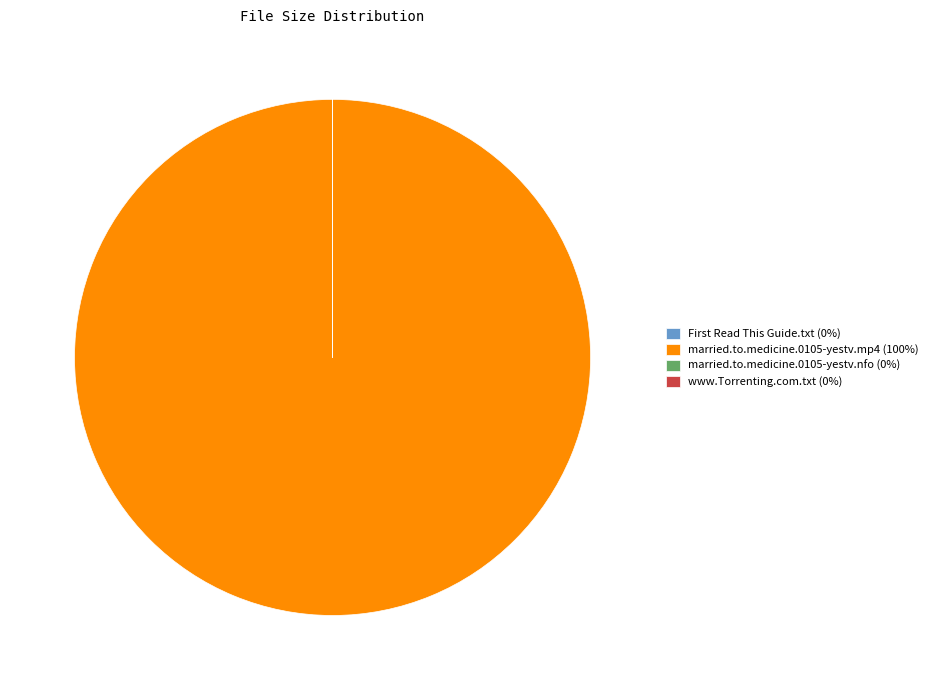

Is married.to.medicine.0105-yestv.mp4 the majority of the pie?

Yes